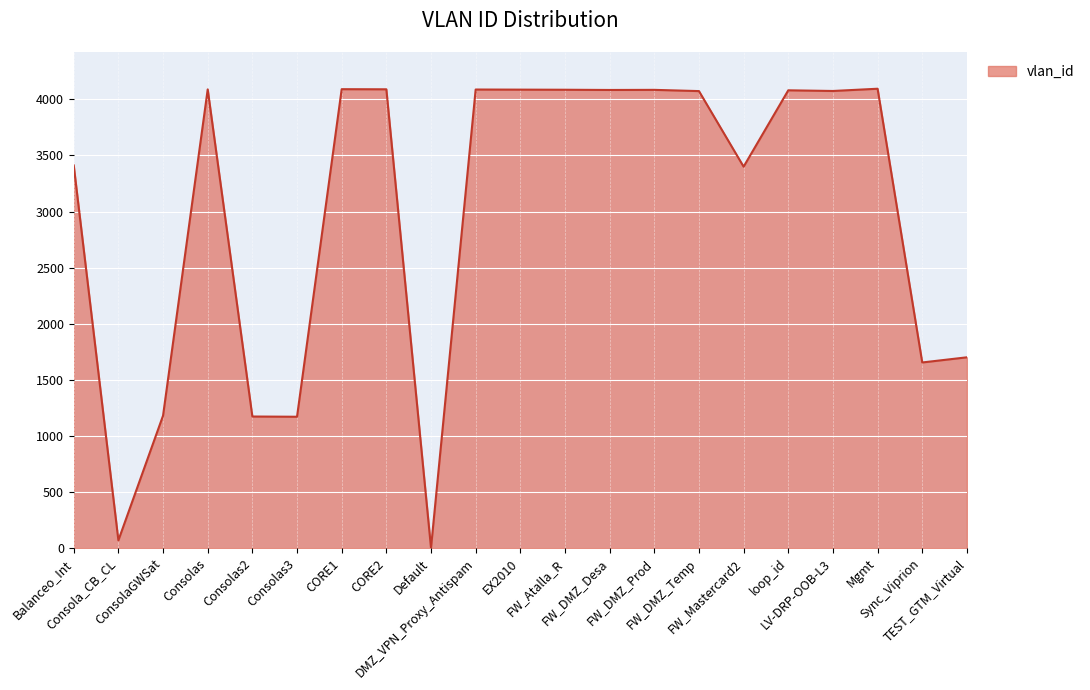

What is the maximum value shown in the chart?

4095